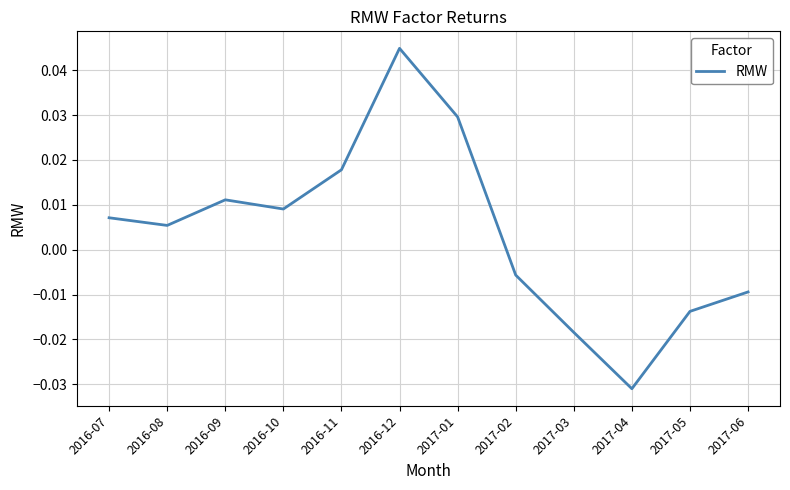

At which label does the data first exceed 0?

2016-07